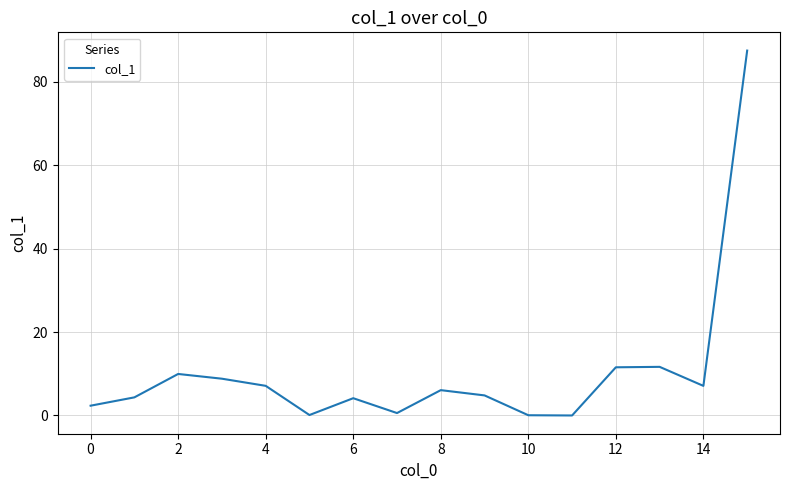

What is the difference between the maximum and minimum values?

87.5